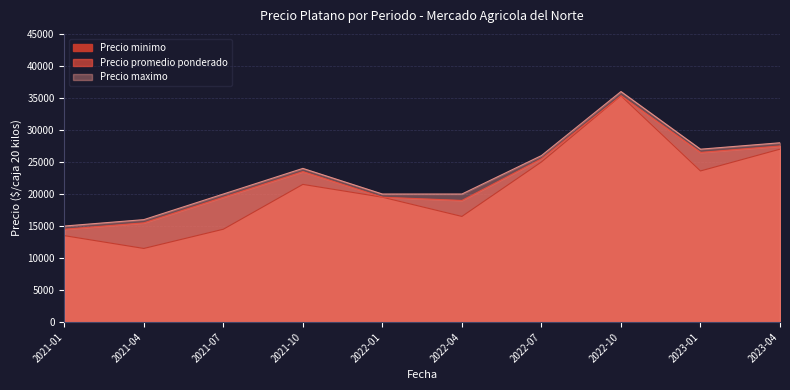

Reading left to right, extract all data points from this chart.

Precio minimo: 13500	11500	14500	21500	19500	16500	25000	35333	23600	27000
Precio promedio ponderado: 14500	15500	19500	23500	19500	19000	25500	35333	26500	27500
Precio maximo: 15000	16000	20000	24000	20000	20000	26000	36000	27000	28000